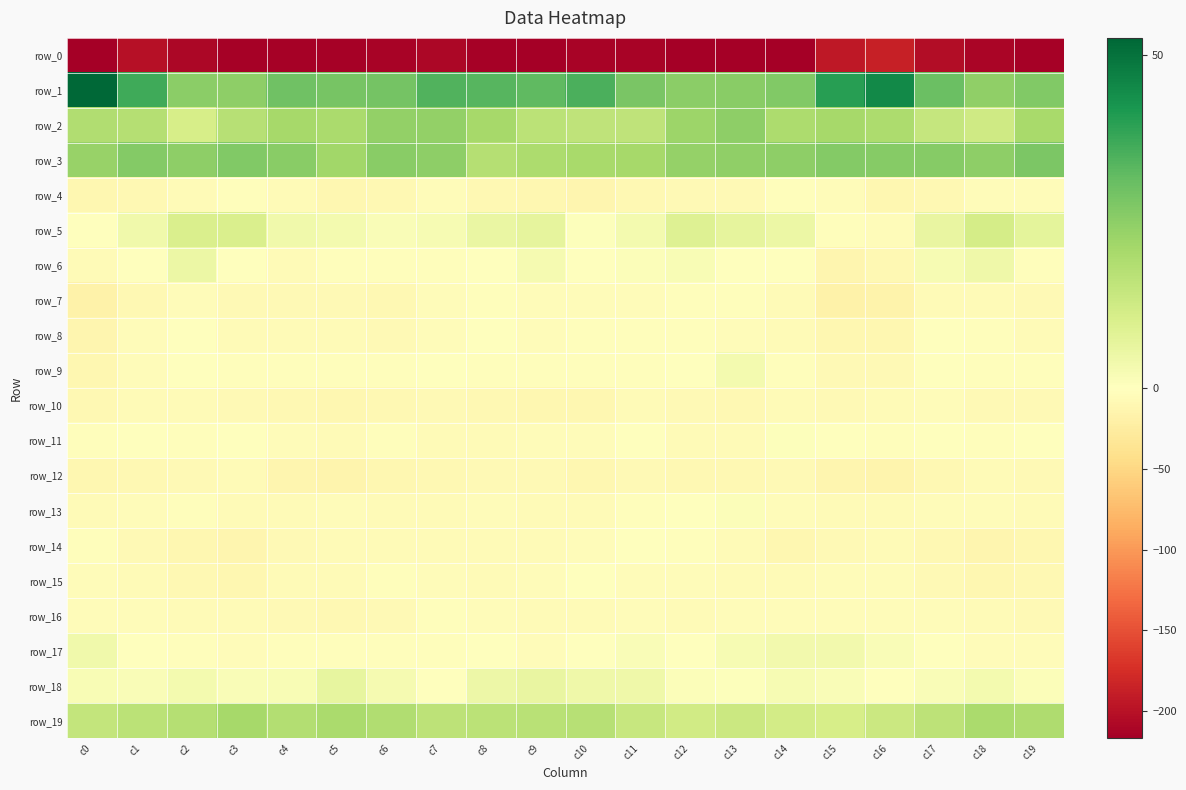

What is the spread (max minus min) of values at c18?

236.5